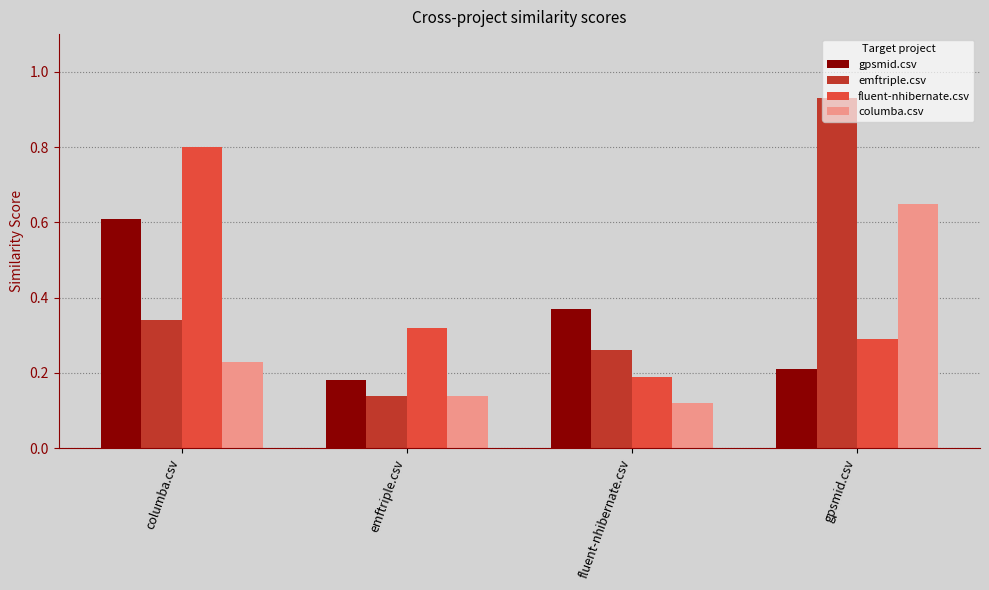

What position from the left is columba.csv?

1